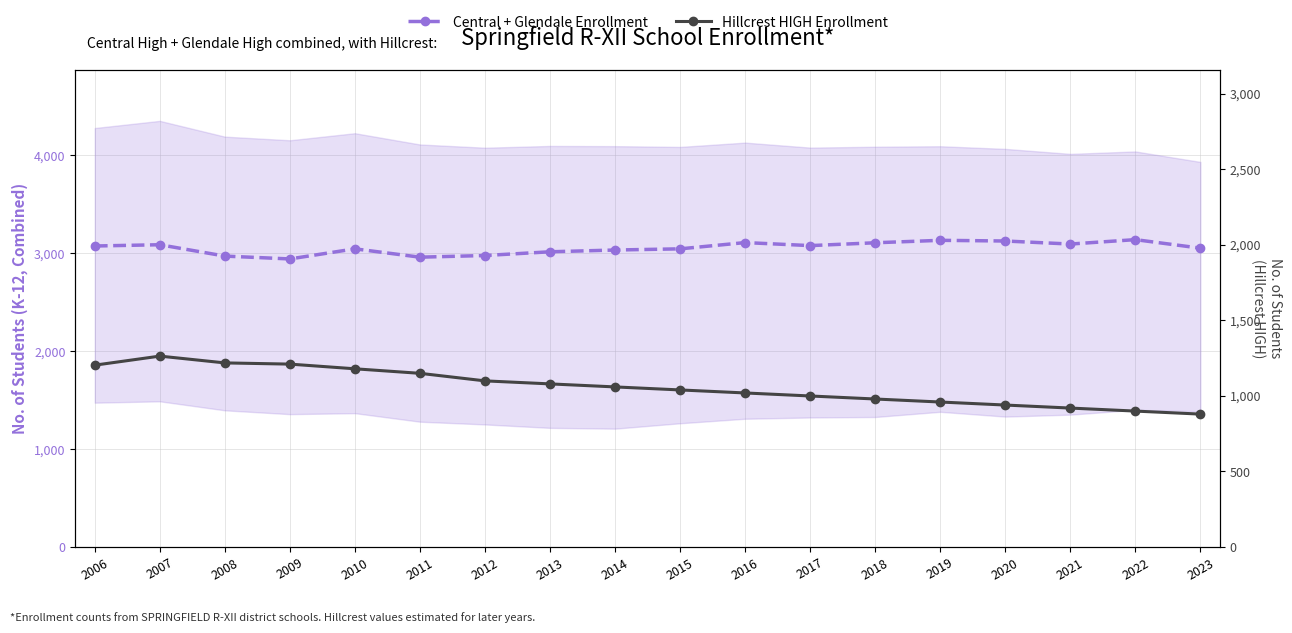

Where is the first local minimum for Central + Glendale Enrollment?

2009